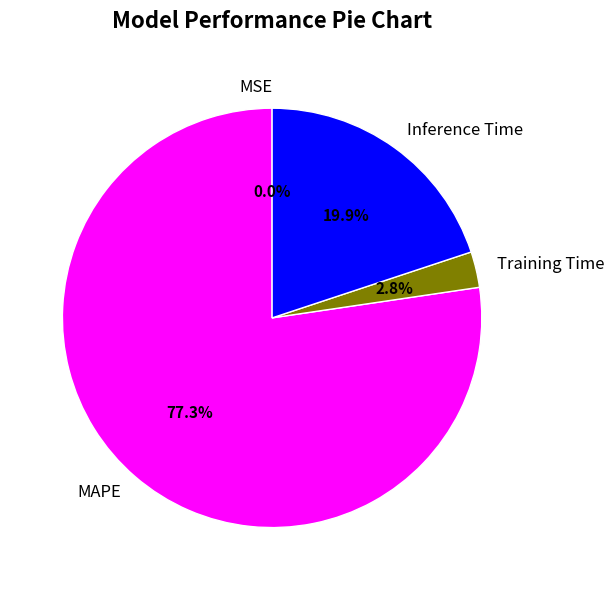

Between MAPE and Inference Time, which is larger?

MAPE